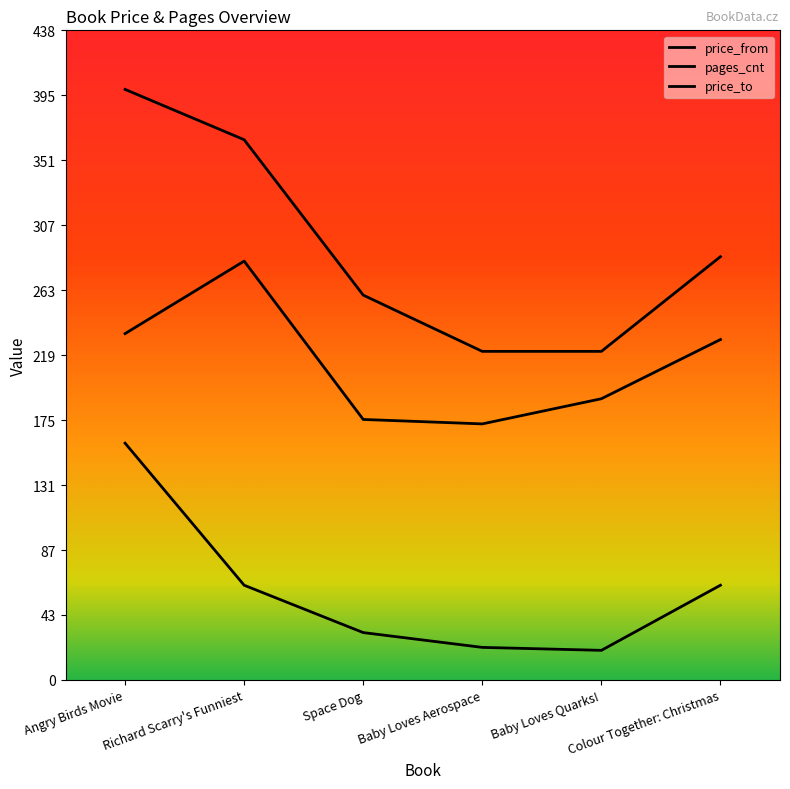

Reading right to left, transcribe all the data shown in this chart.

price_from: Colour Together: Christmas=230	Baby Loves Quarks!=190	Baby Loves Aerospace=173	Space Dog=176	Richard Scarry's Funniest=283	Angry Birds Movie=234
pages_cnt: Colour Together: Christmas=64	Baby Loves Quarks!=20	Baby Loves Aerospace=22	Space Dog=32	Richard Scarry's Funniest=64	Angry Birds Movie=160
price_to: Colour Together: Christmas=286	Baby Loves Quarks!=222	Baby Loves Aerospace=222	Space Dog=260	Richard Scarry's Funniest=365	Angry Birds Movie=399